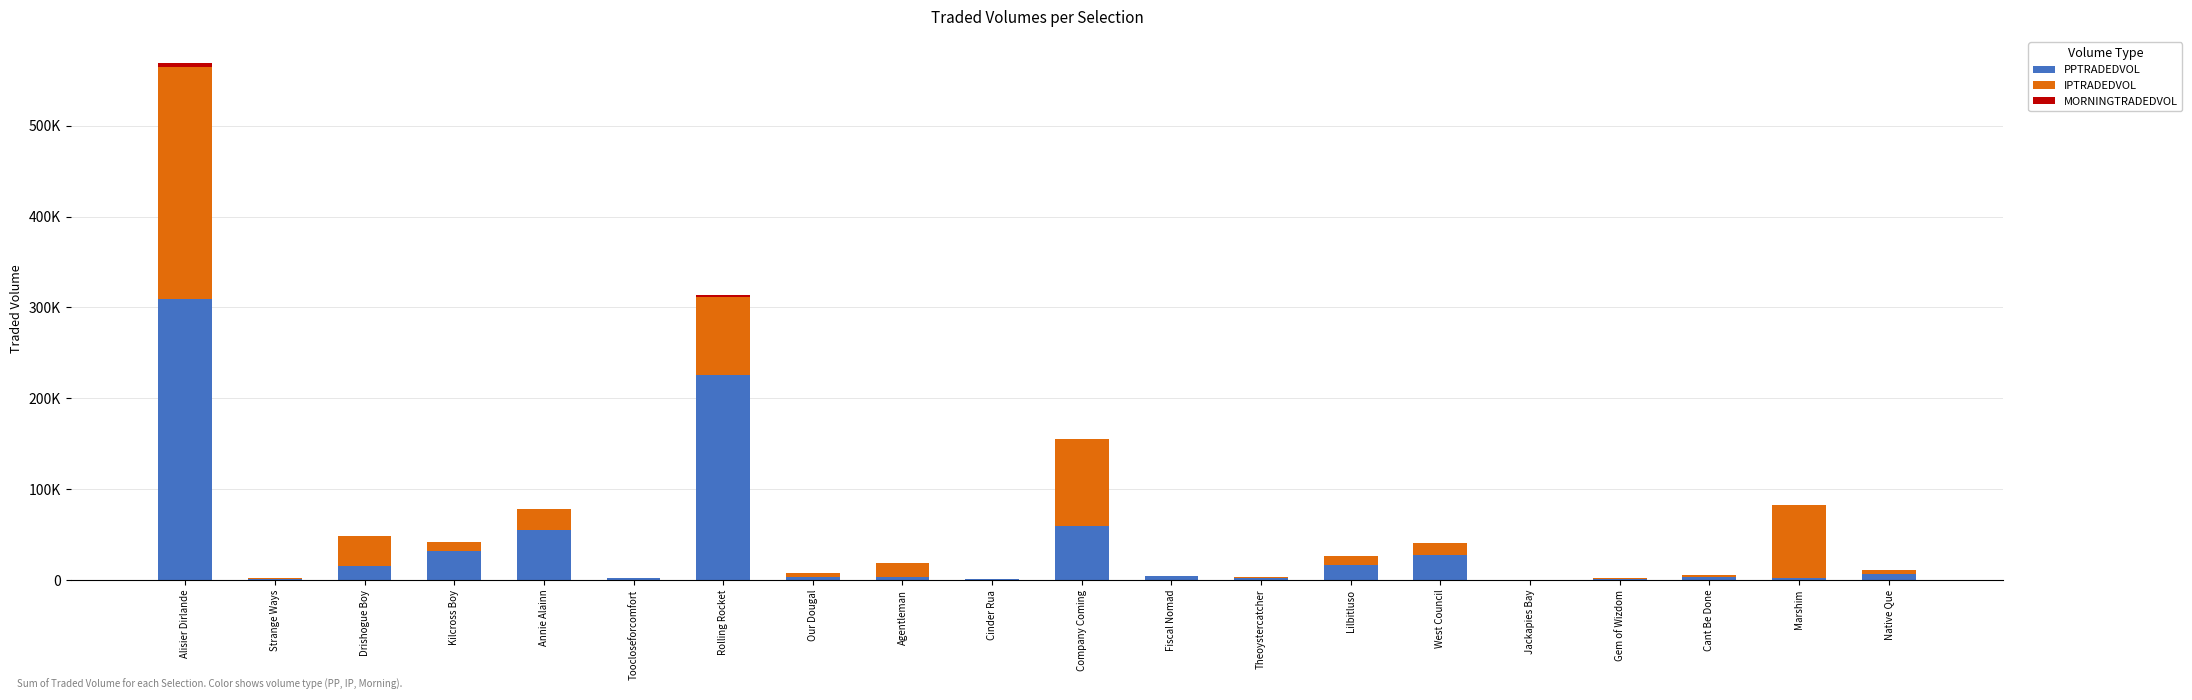

What is the label of the 19th bar from the right?

Strange Ways